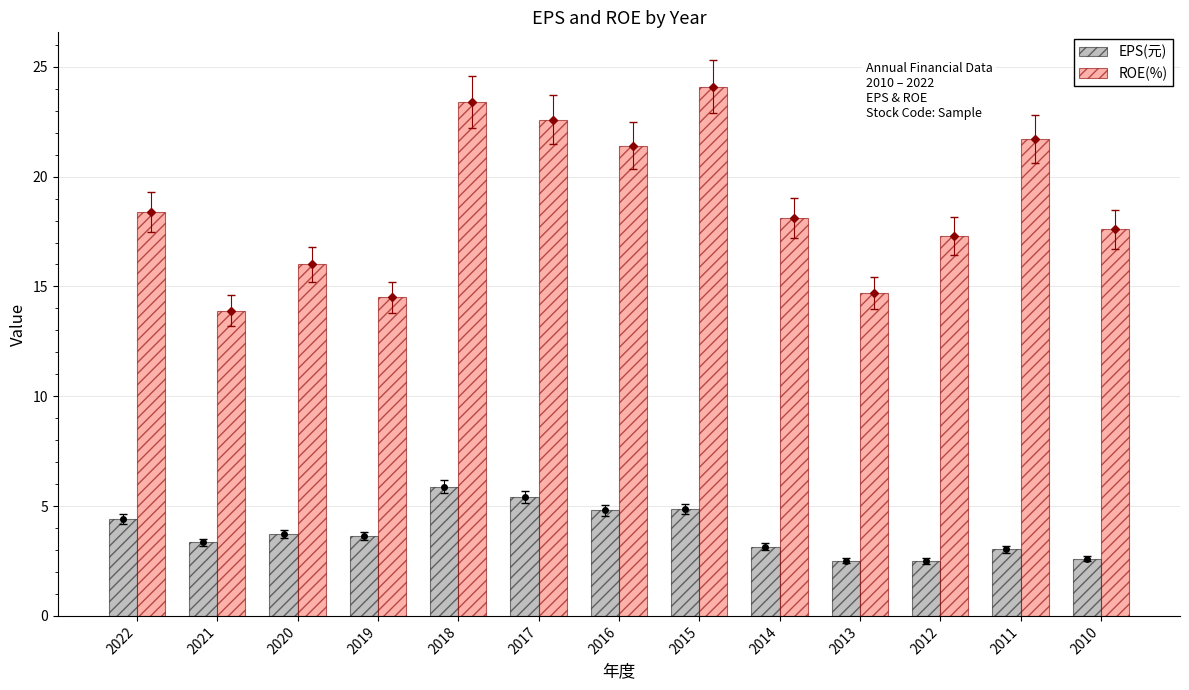

Reading left to right, transcribe all the data shown in this chart.

EPS(元): 2022=4.4	2021=3.4	2020=3.7	2019=3.6	2018=5.9	2017=5.4	2016=4.8	2015=4.9	2014=3.1	2013=2.5	2012=2.5	2011=3.0	2010=2.6
ROE(%): 2022=18.4	2021=13.9	2020=16.0	2019=14.5	2018=23.4	2017=22.6	2016=21.4	2015=24.1	2014=18.1	2013=14.7	2012=17.3	2011=21.7	2010=17.6